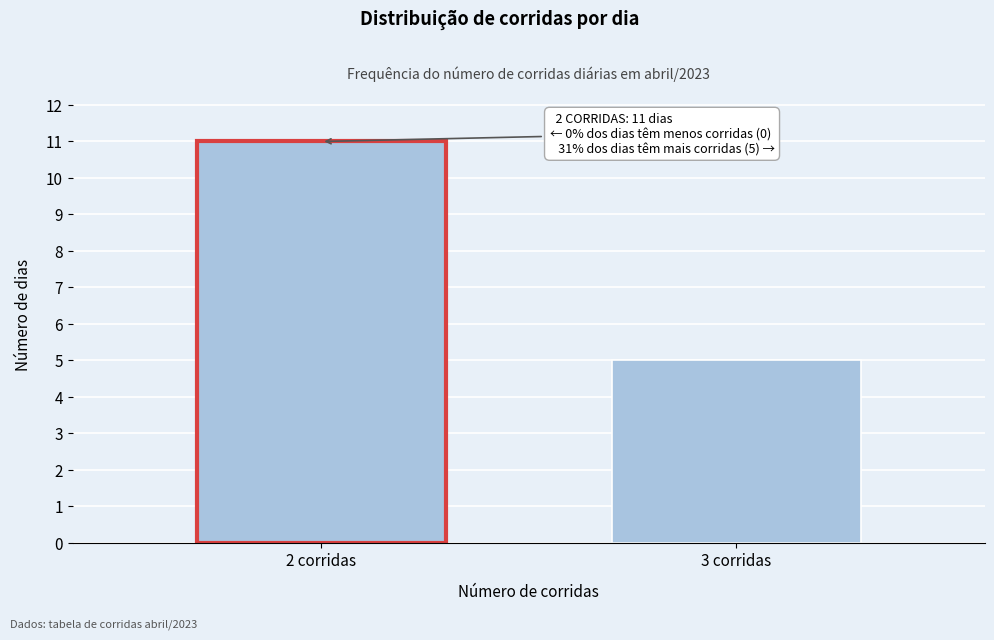

Reading left to right, extract all data points from this chart.

11	5